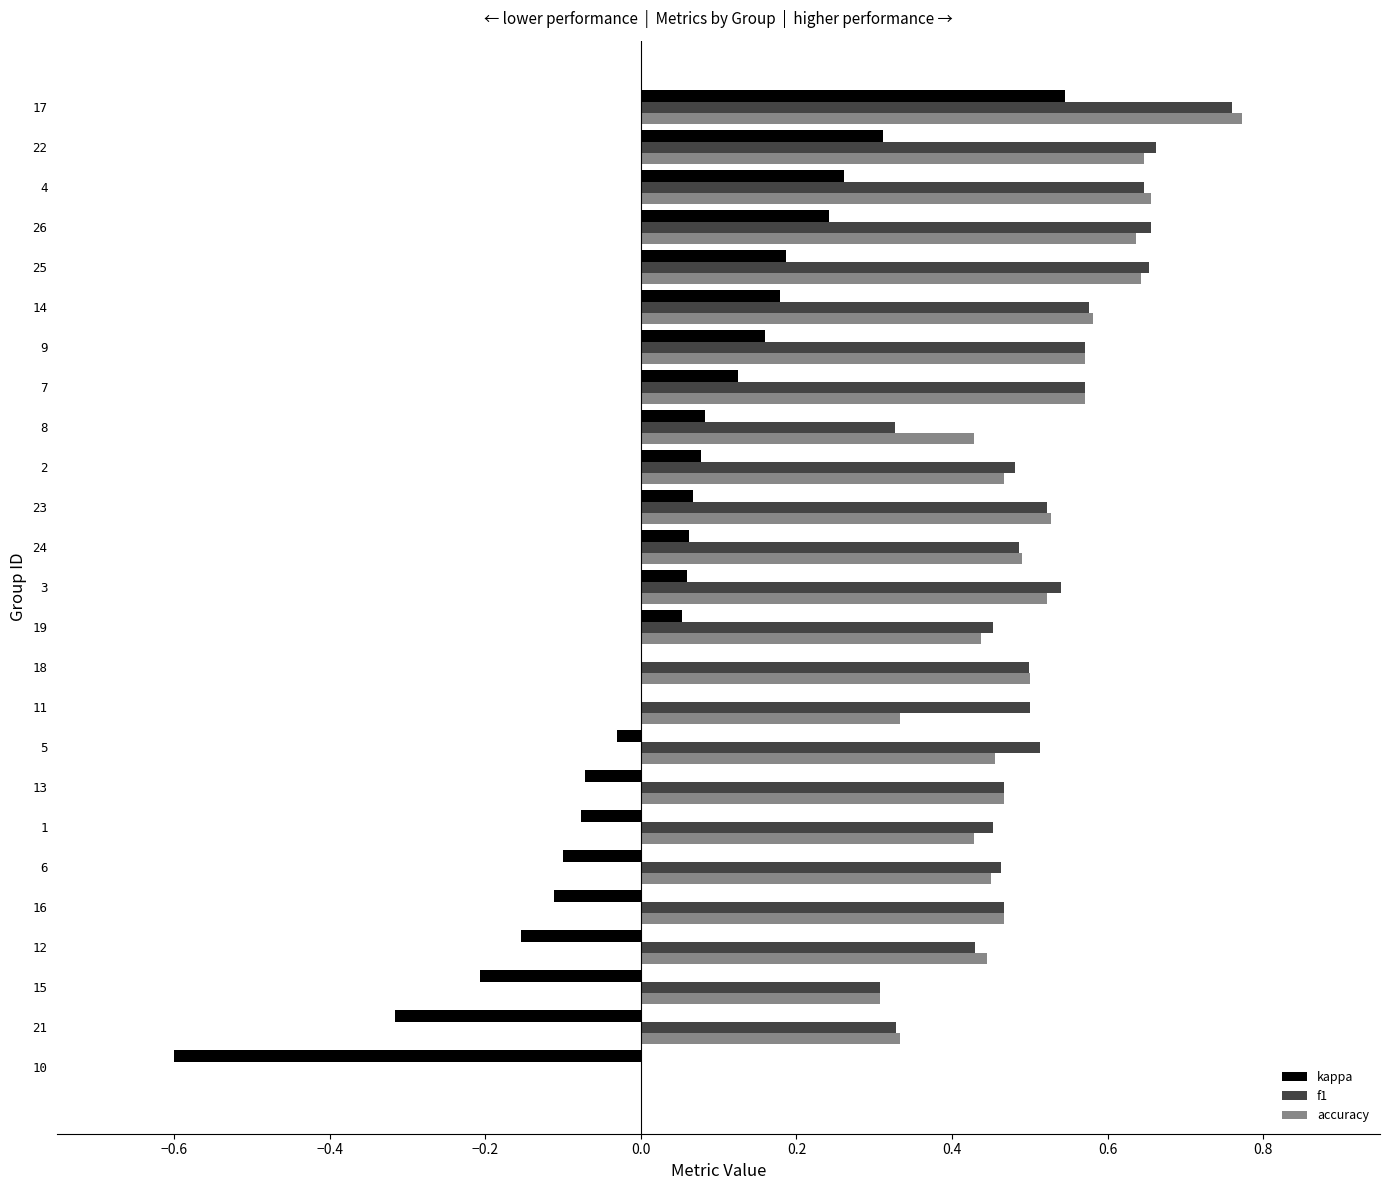

What is the sum of all f1 values?

12.3